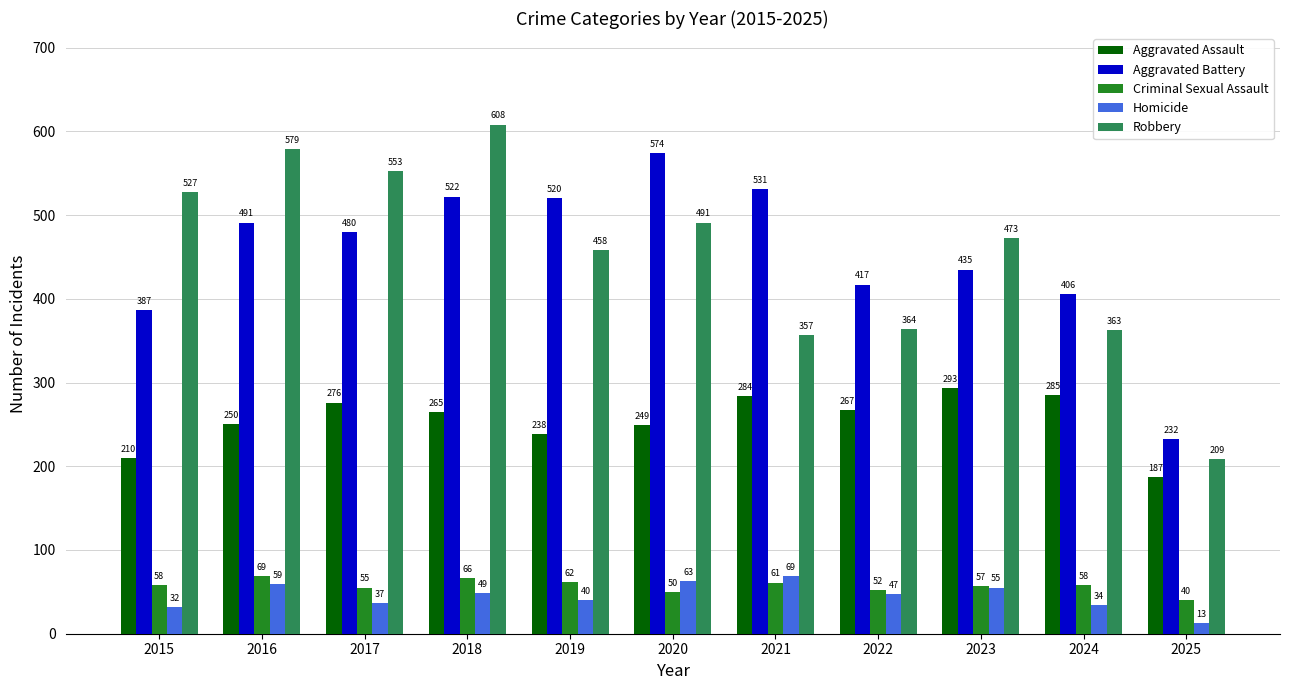

What are all the series names shown in the legend?

Aggravated Assault, Aggravated Battery, Criminal Sexual Assault, Homicide, Robbery